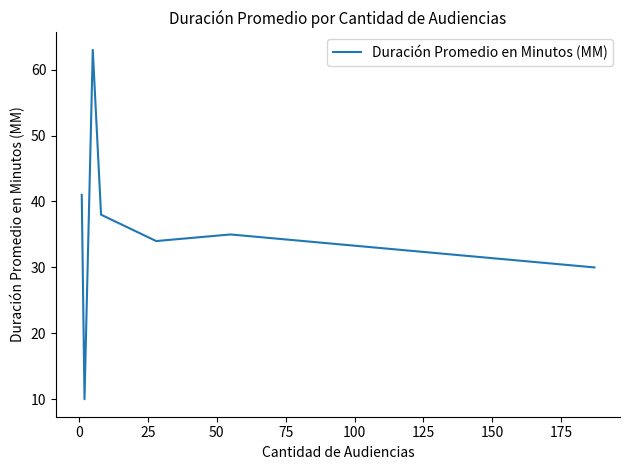

What is the minimum value shown in the chart?

10